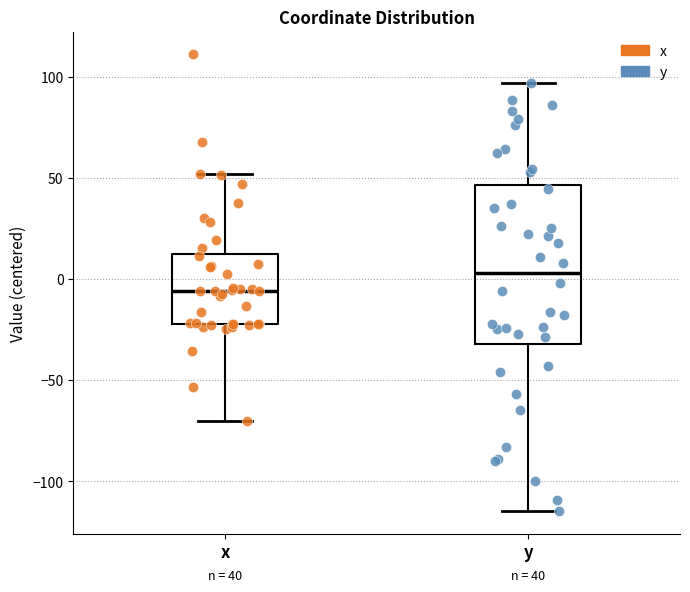

Which box's median line is the highest?

y